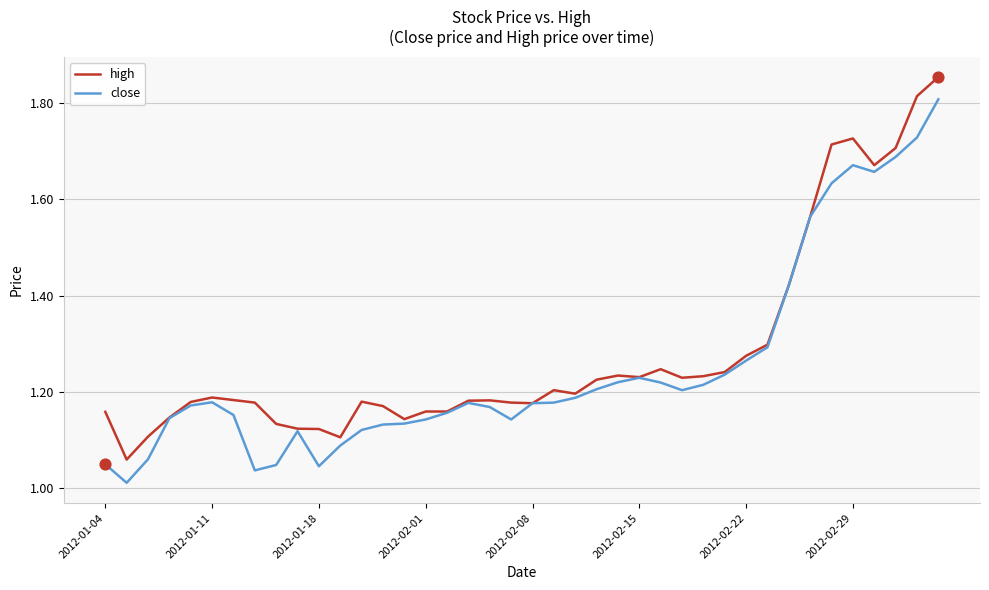

Which series has the largest range (max minus min)?

close